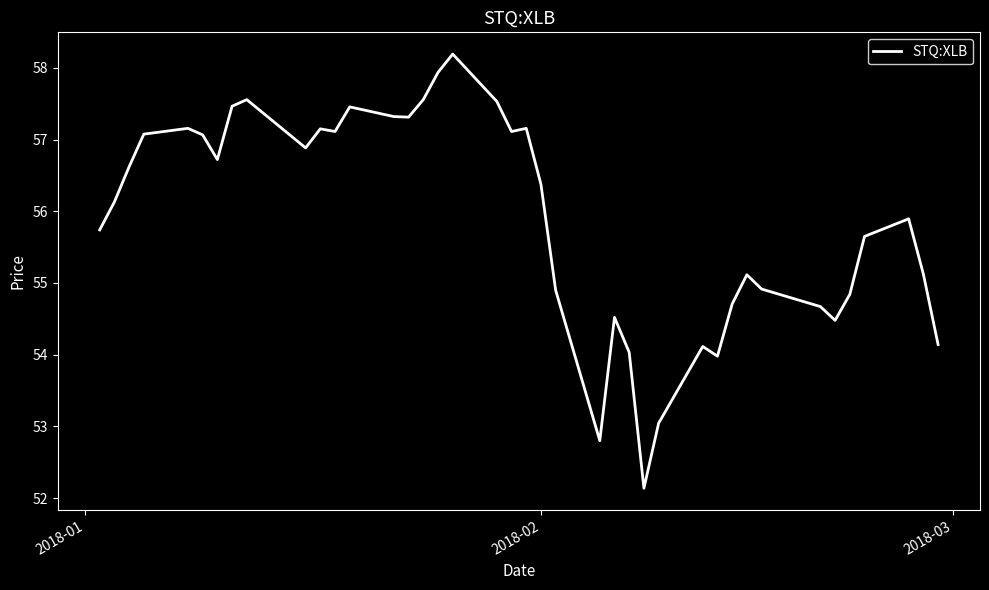

What is the difference between the maximum and minimum values?

6.1